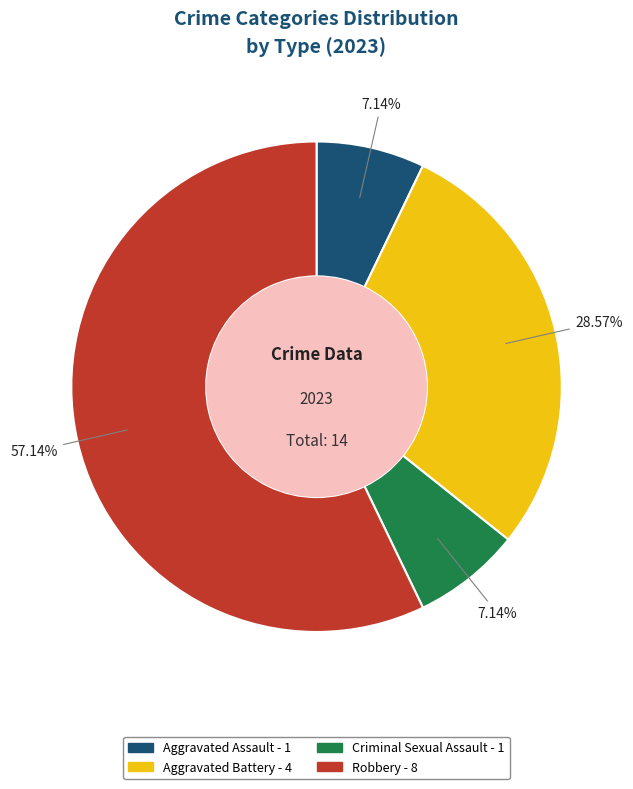

What is the largest slice in the pie chart?

Robbery